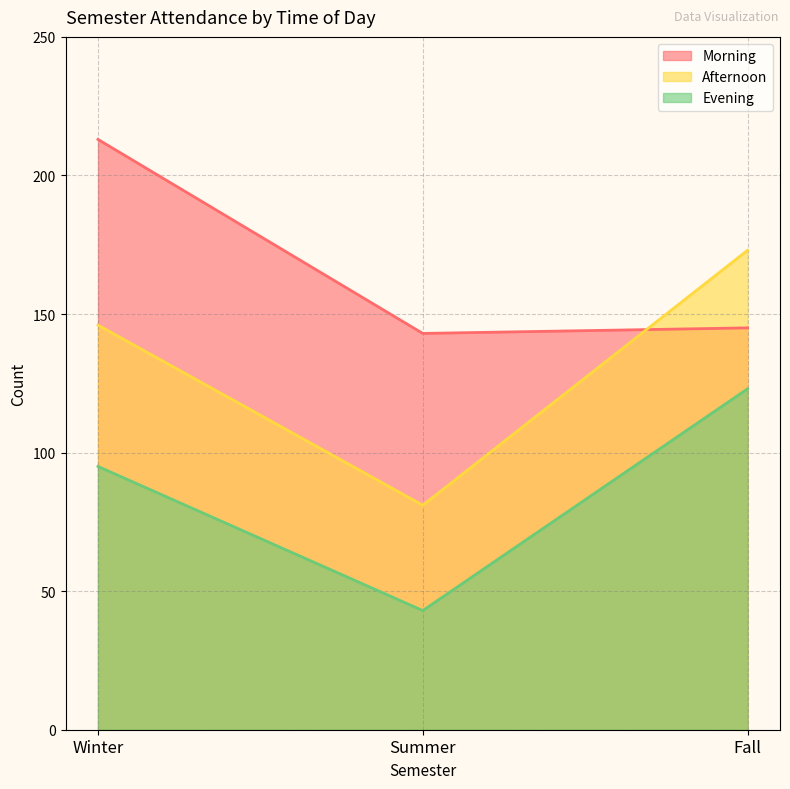

What is the label of the 2nd point from the left?

Summer